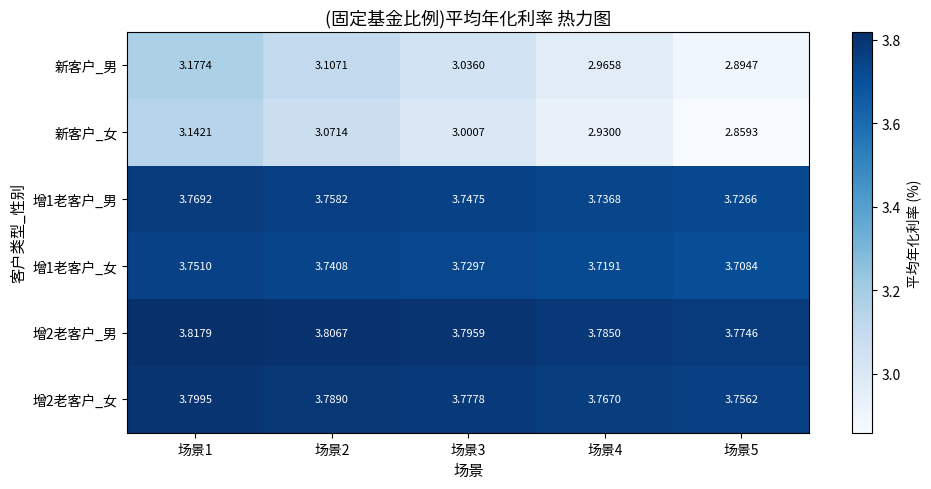

What is the total value across all series at 场景1?

21.5